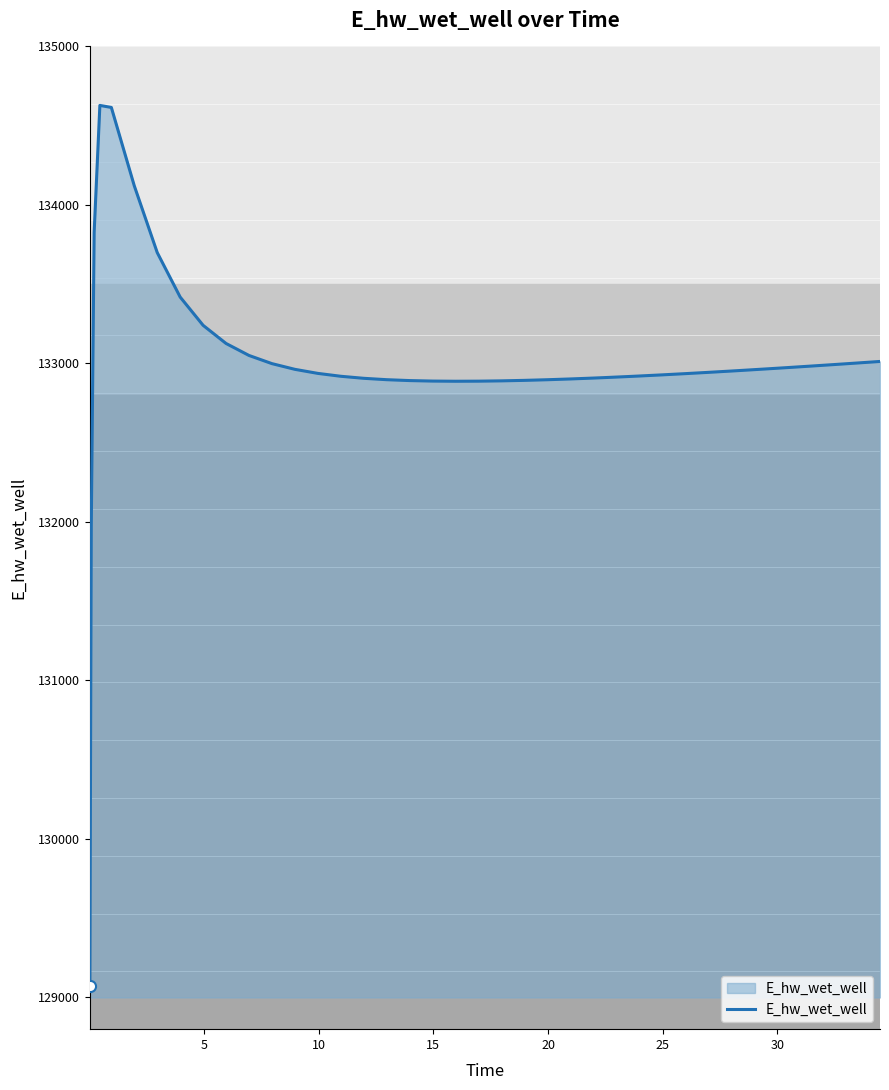

What is the minimum value shown in the chart?

129070.3